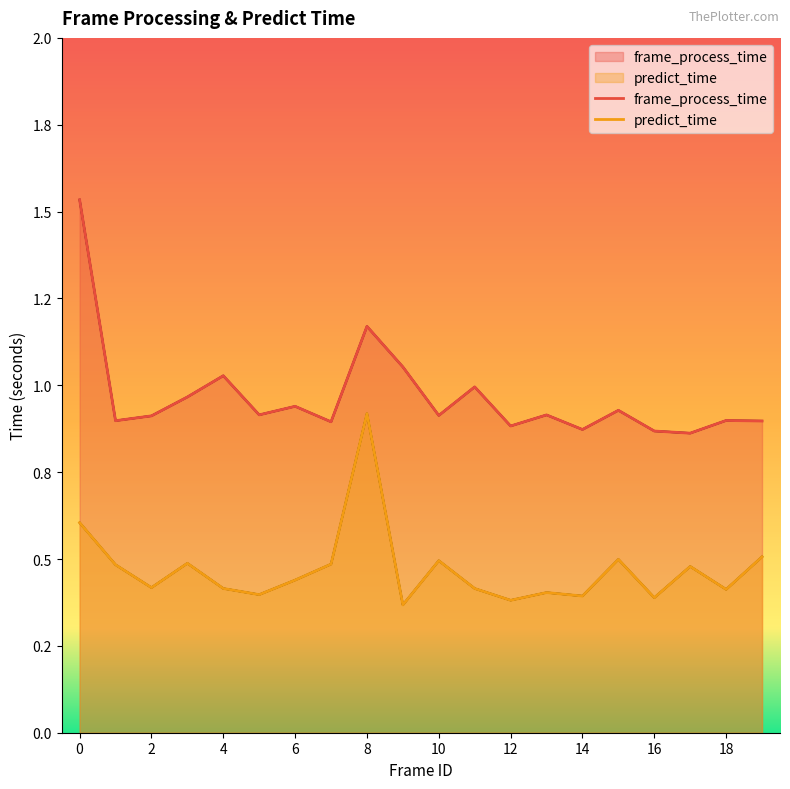

At 4, list the series in order from largest to smallest.

frame_process_time, predict_time